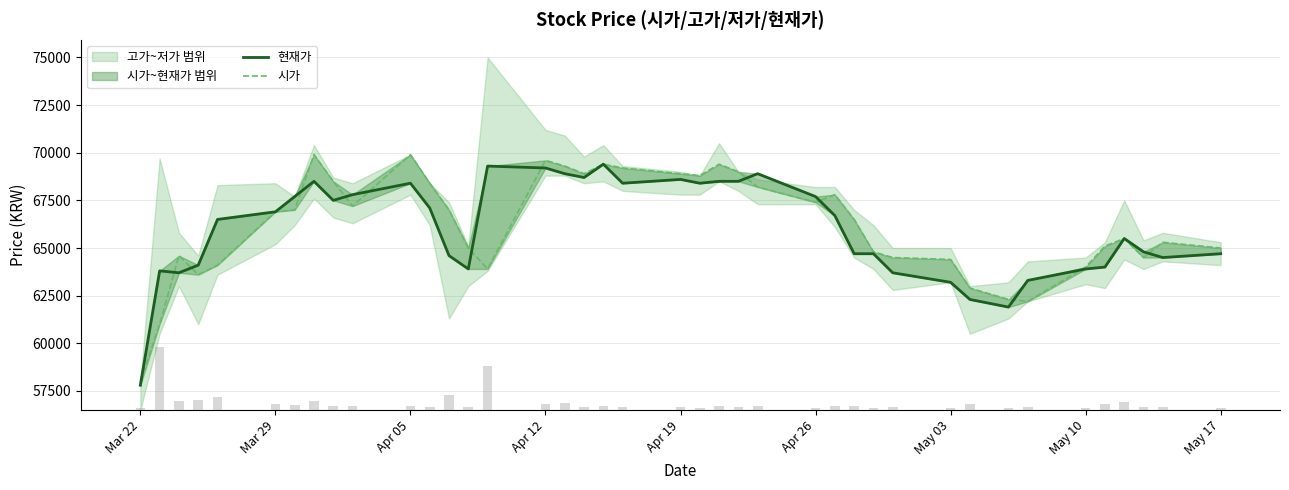

At how many categories does at least one series exceed 59832?

39